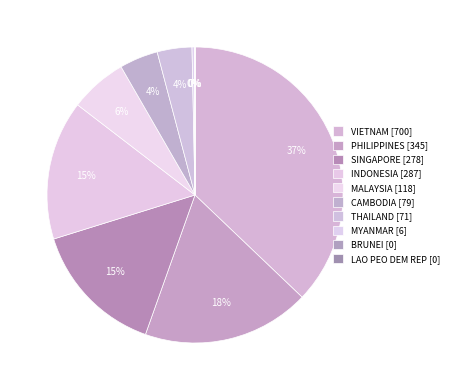

Rank the categories by value from highest to lowest.

VIETNAM, PHILIPPINES, INDONESIA, SINGAPORE, MALAYSIA, CAMBODIA, THAILAND, MYANMAR, BRUNEI, LAO PEO DEM REP